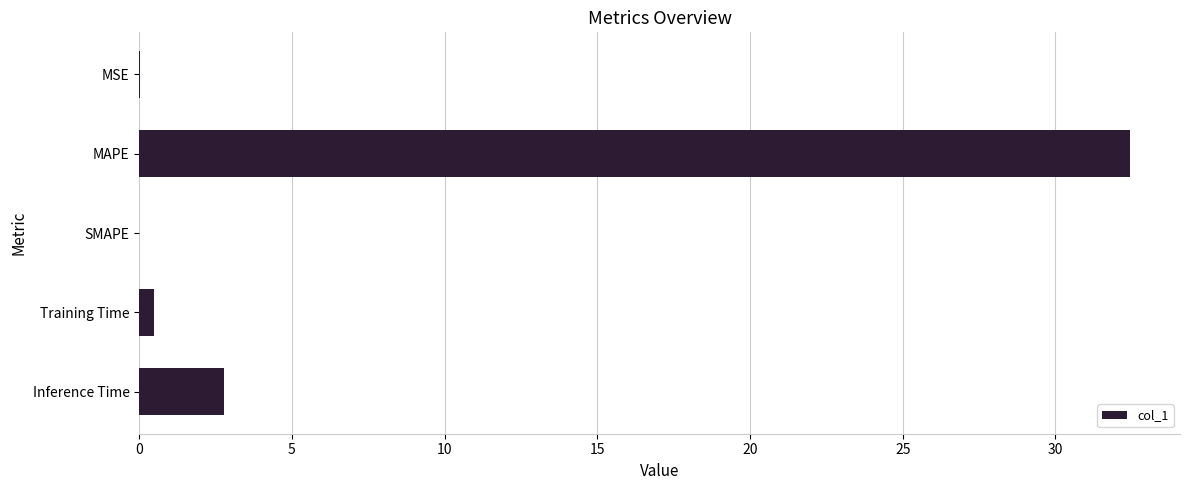

Is it true that the value at Inference Time is 2.8?

True